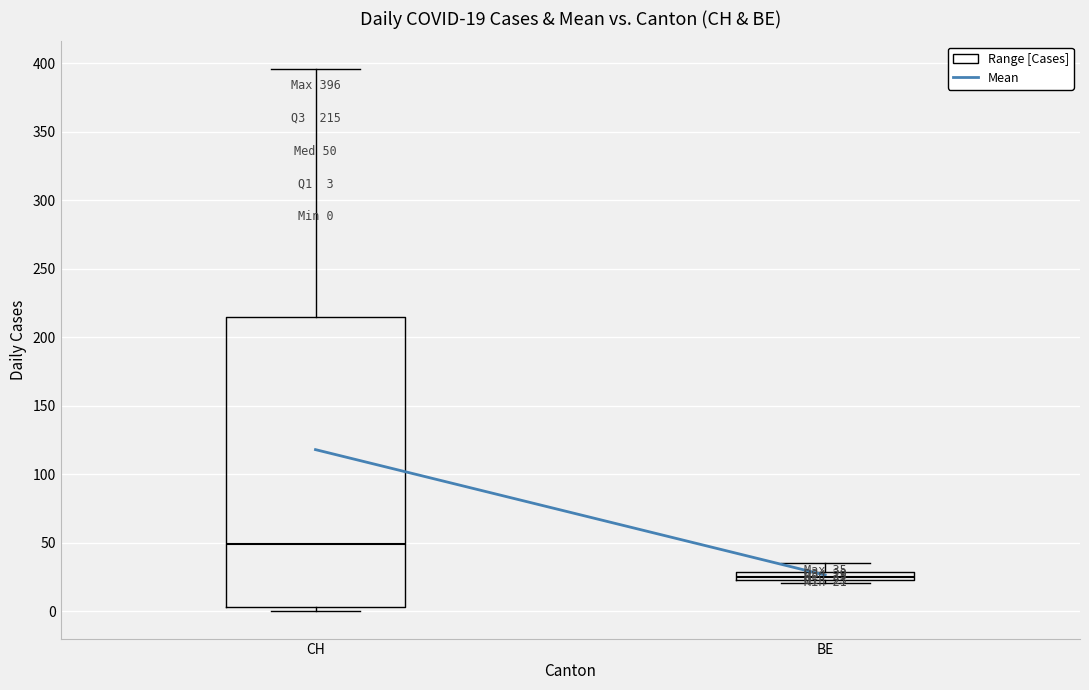

Comparing the boxes themselves (not the whiskers), which one is the tallest?

CH